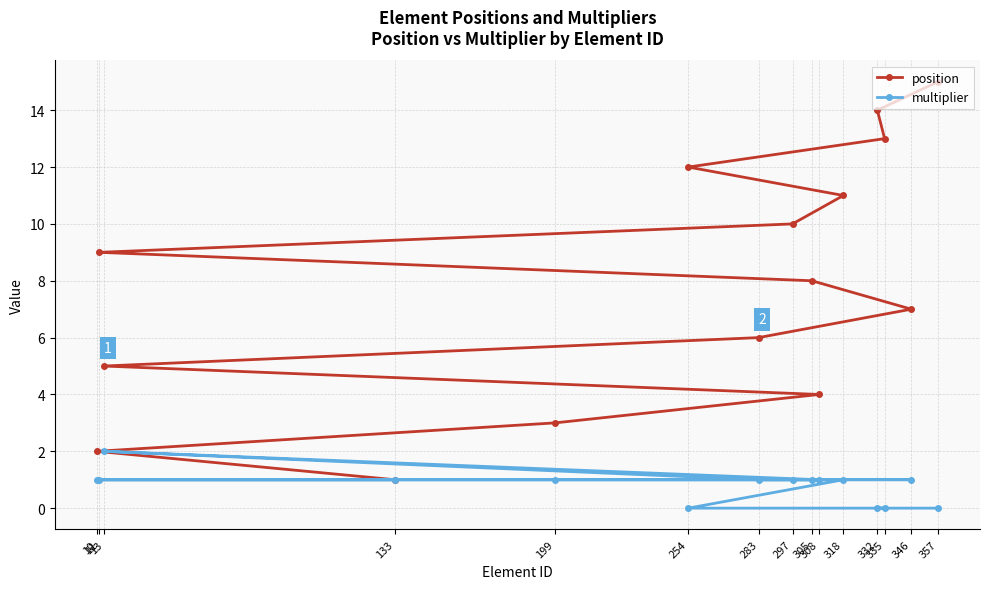

How many interior local peaks does the multiplier series have?

1